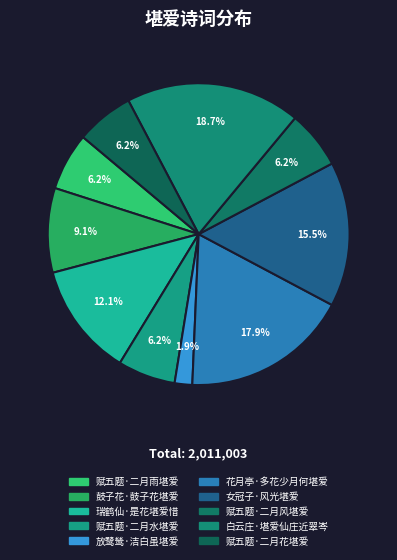

How many slices are in this pie chart?

10